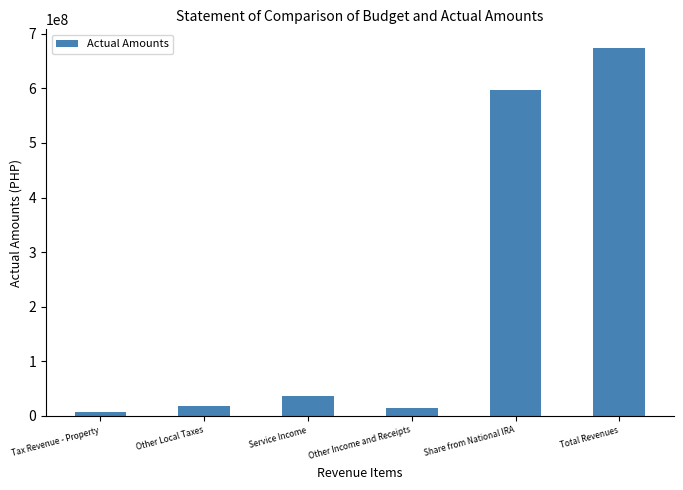

Are the bars horizontal?

No